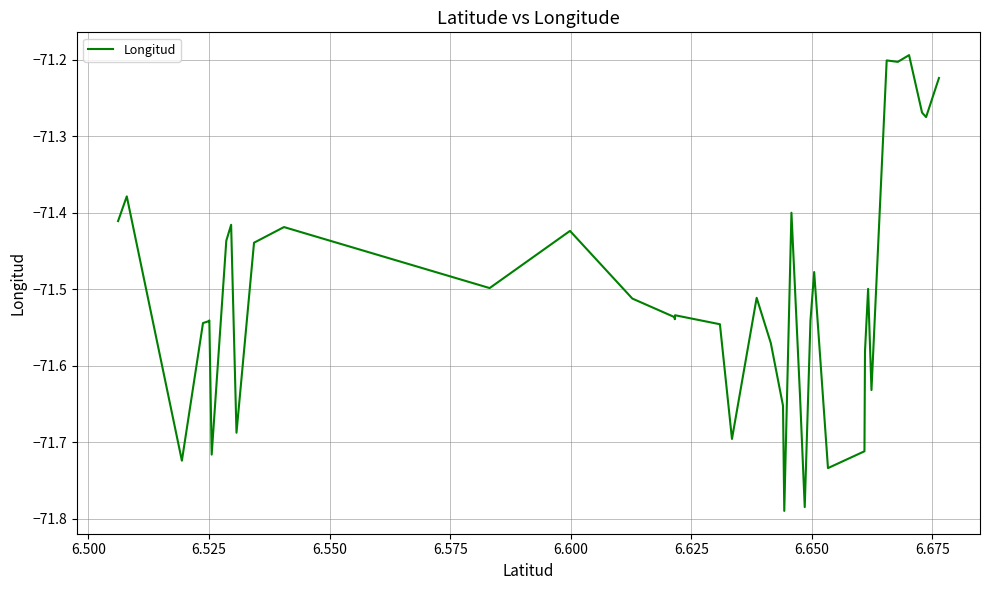

What is the difference between the maximum and minimum values?

0.6